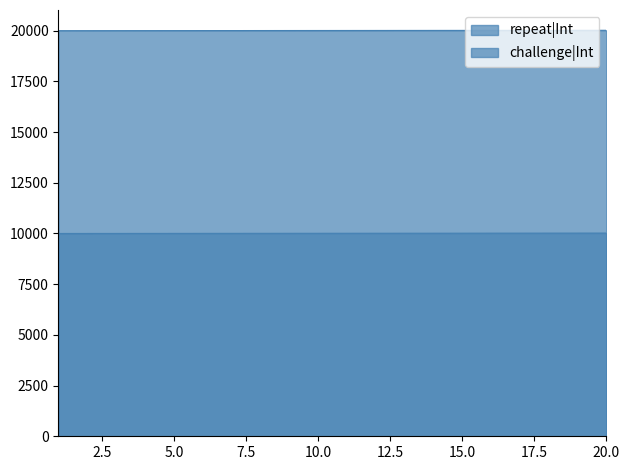

Is it true that repeat|Int equals 14108 at 15?

False